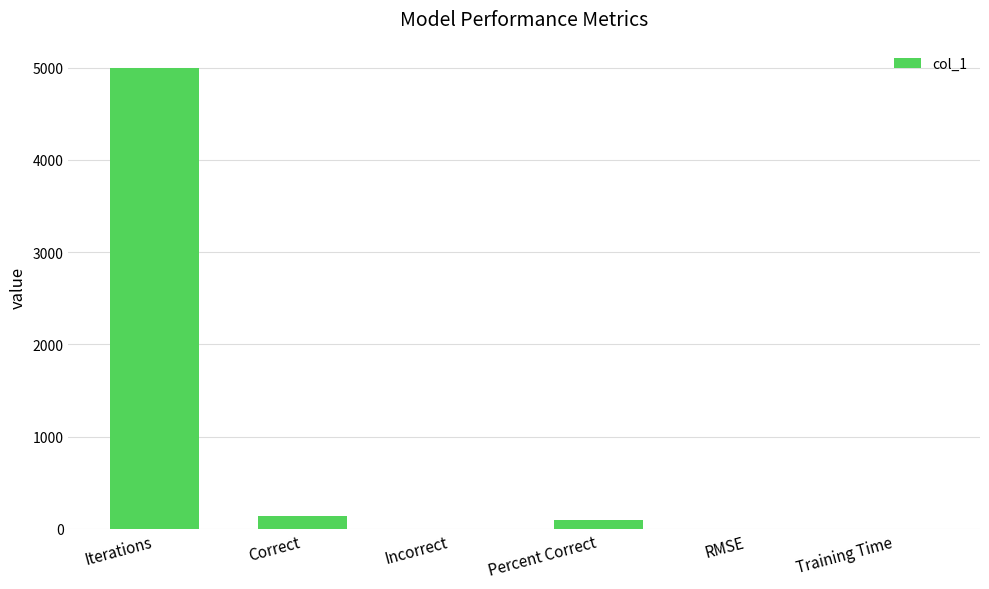

Does the chart contain stacked bars?

No